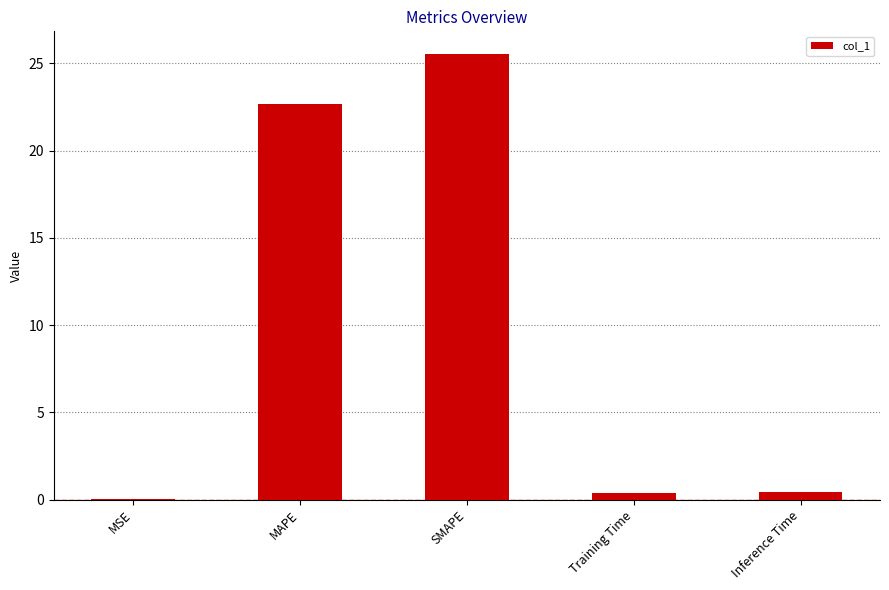

Which has a higher value, MSE or MAPE?

MAPE